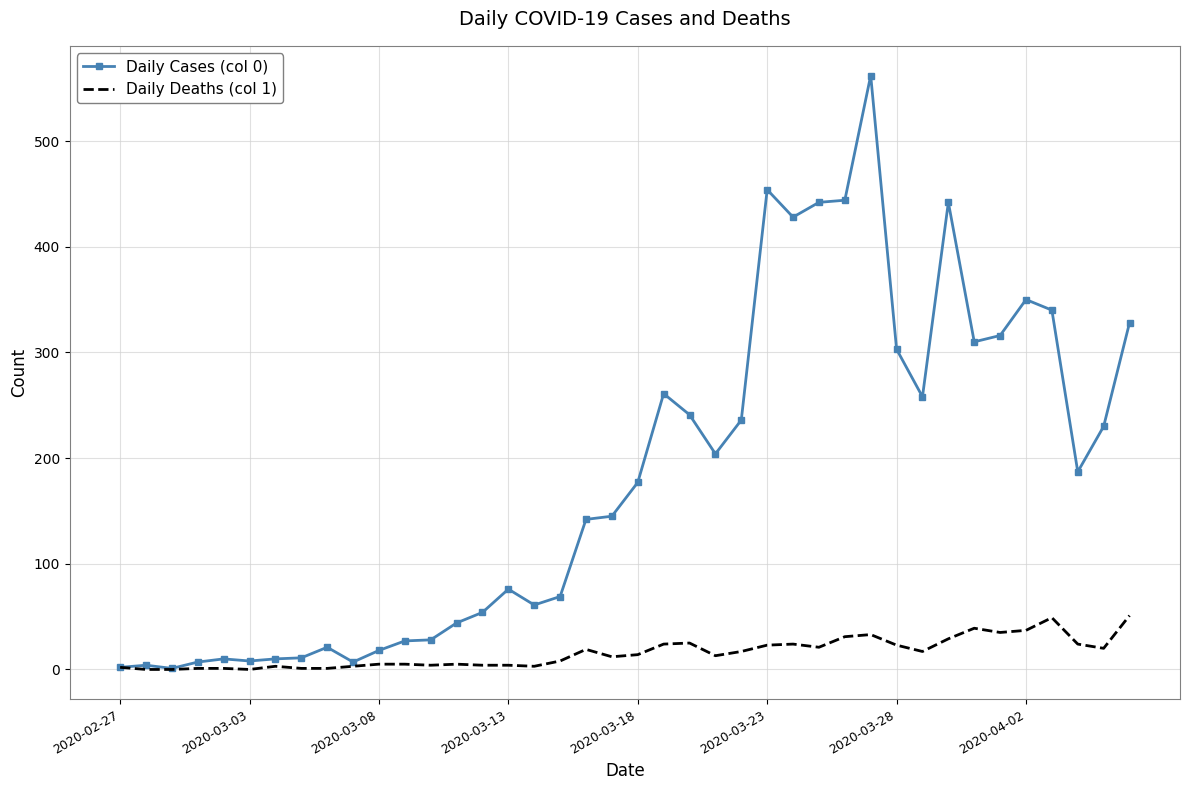

List the series in order of their overall mean, lowest first.

Daily Deaths (col 1), Daily Cases (col 0)